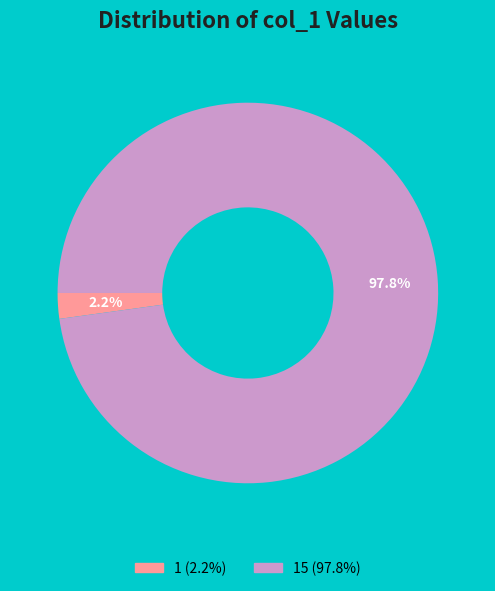

Which has a higher value, 15 (97.8%) or 1 (2.2%)?

15 (97.8%)